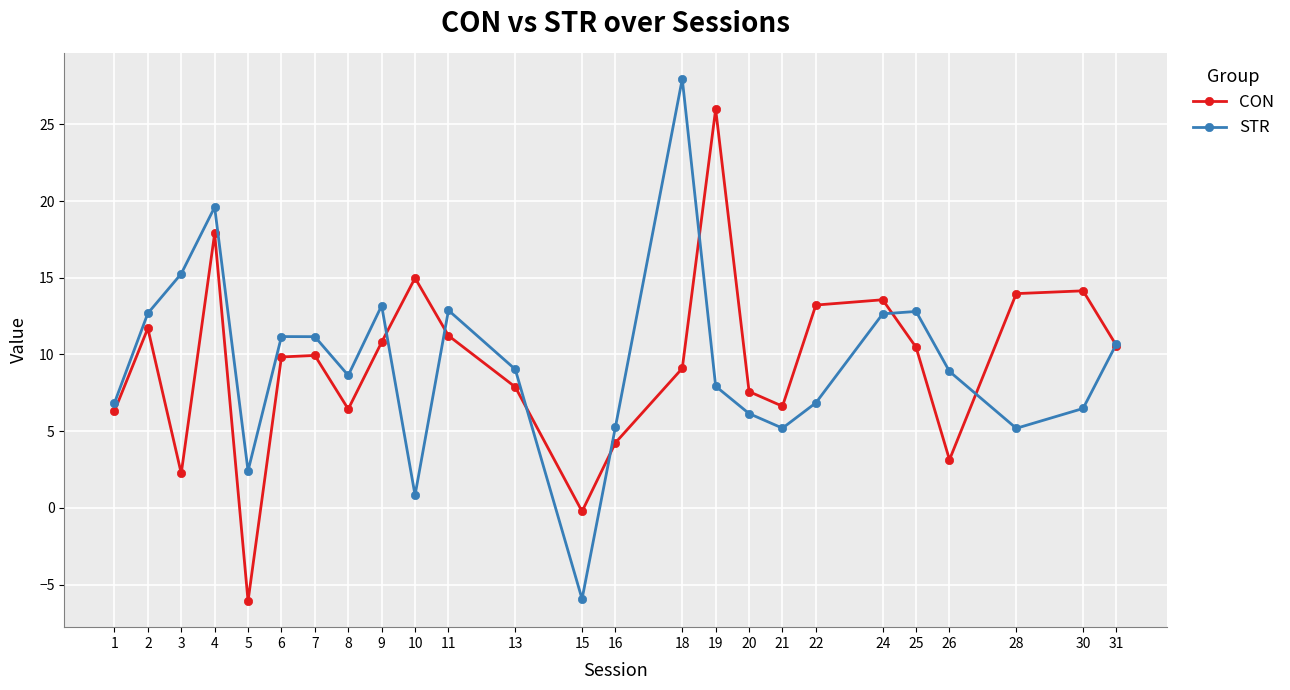

What is the maximum value for CON?

26.0